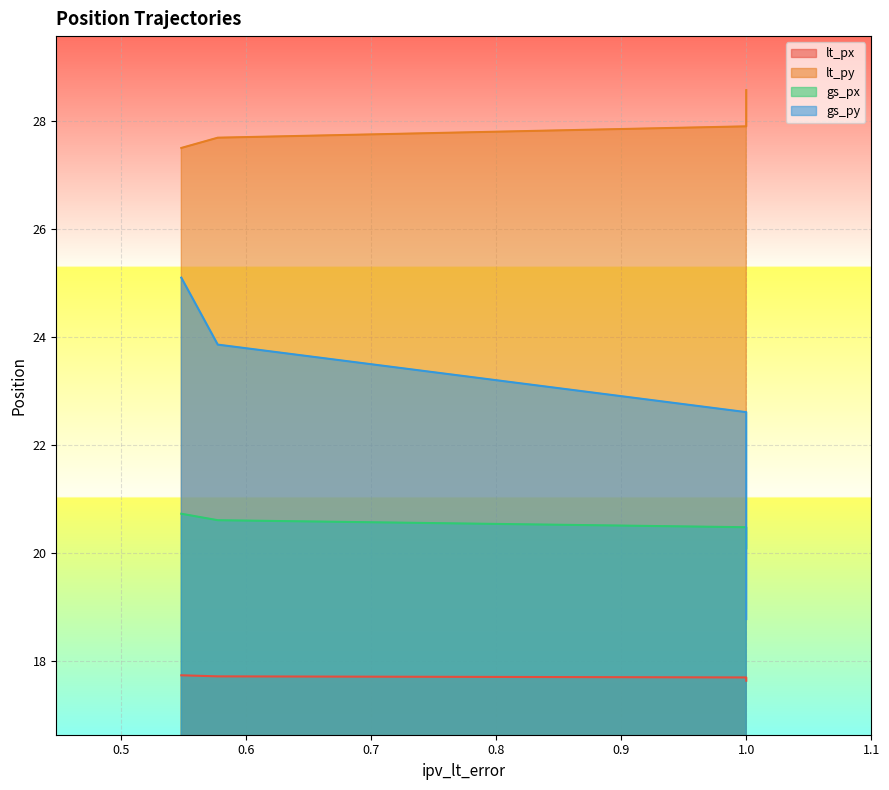

Which category has the highest value across all series?

1.0